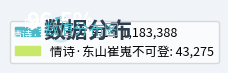

True or false: 咏史诗 东山 accounts for 90% of the total.

False